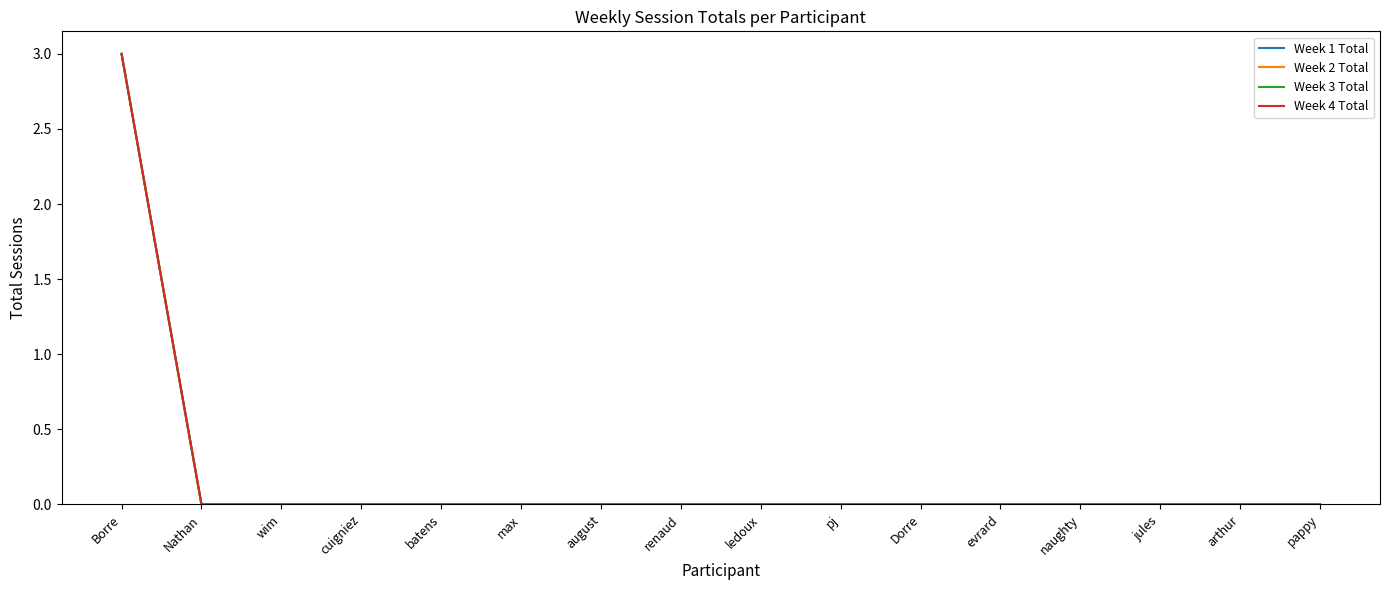

What is the label of the 13th point from the left?

naughty